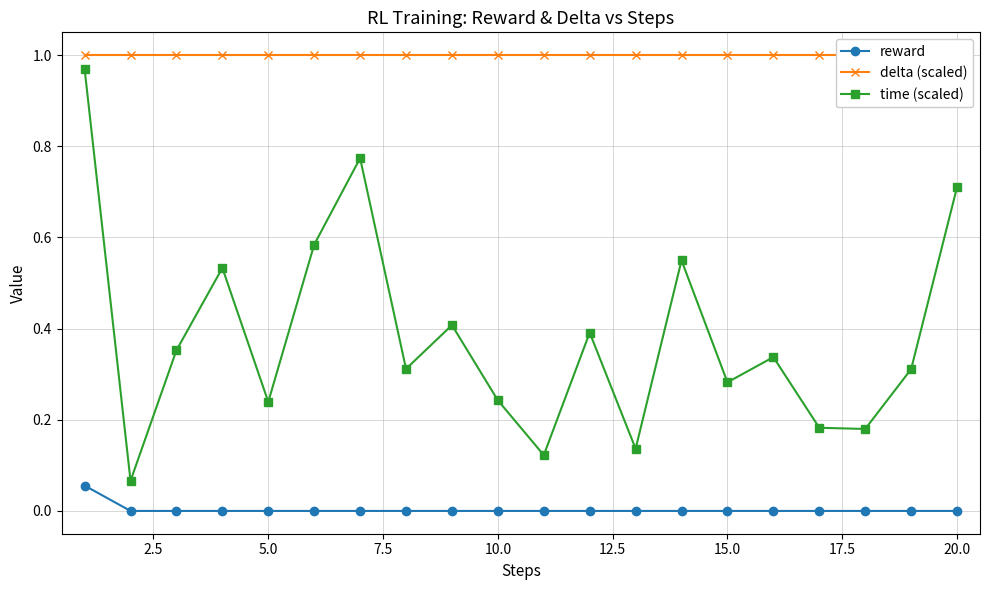

At how many categories does at least one series exceed 0?

20